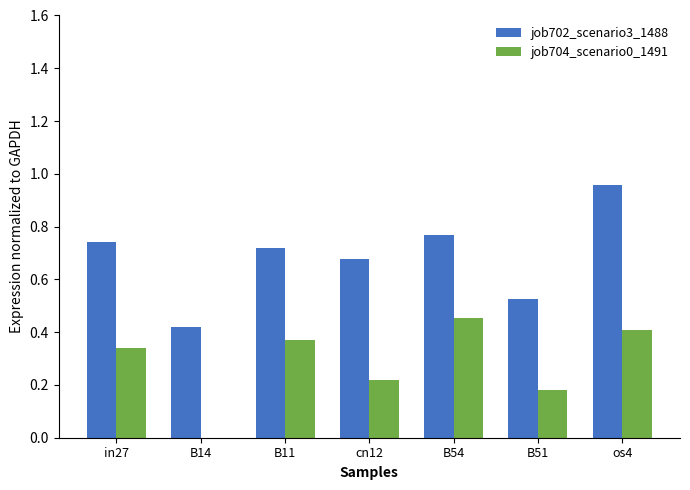

What is the sum of all job704_scenario0_1491 values?

2.0